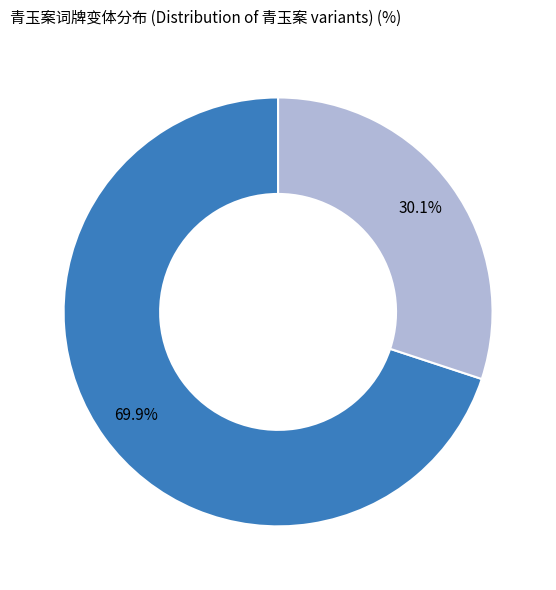

Which has a higher value, 青玉案·访蒋存鲁南湖园居 or 青玉案 其二 访蒋存鲁南湖园居?

青玉案 其二 访蒋存鲁南湖园居